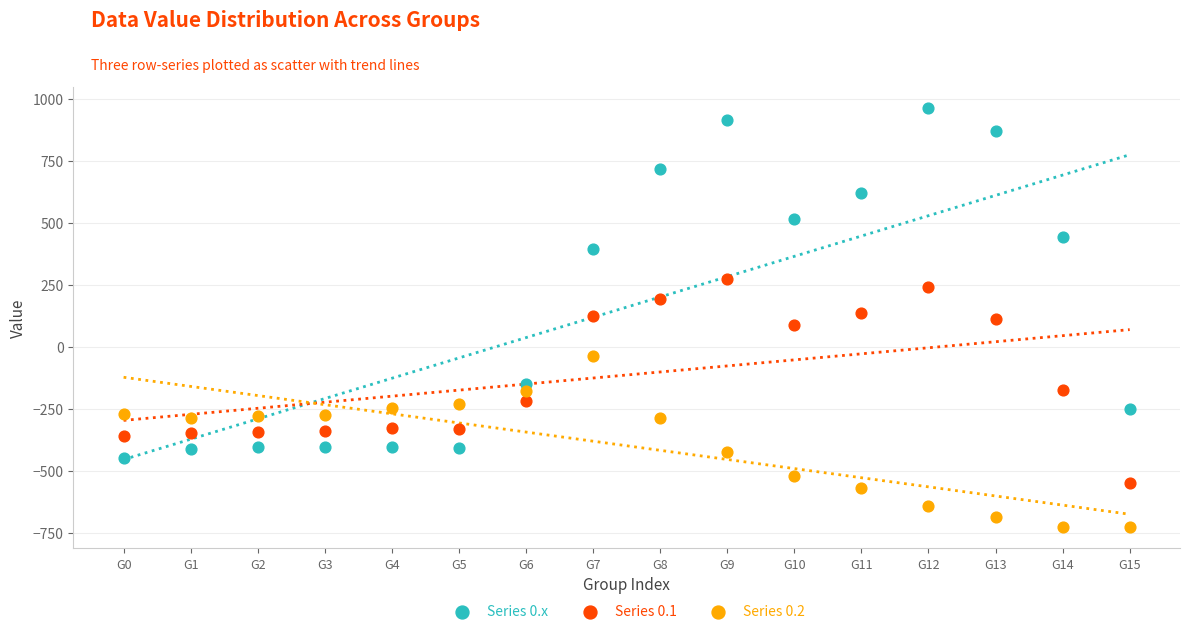

Which series has the widest spread of Y values?

Series 0.x